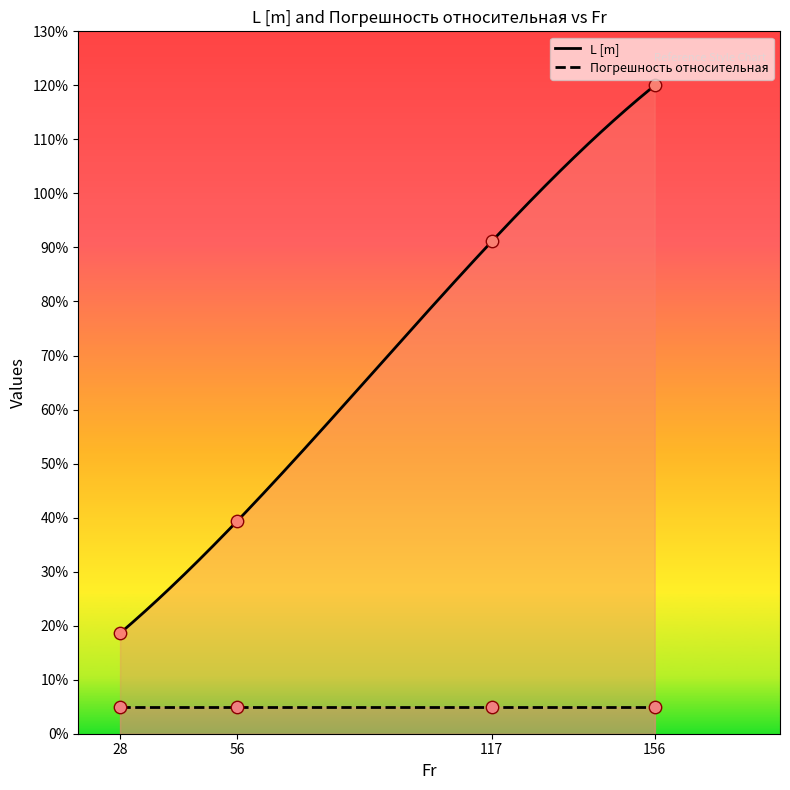

What is the ratio of the value at 156 to the value at 28?

6.5